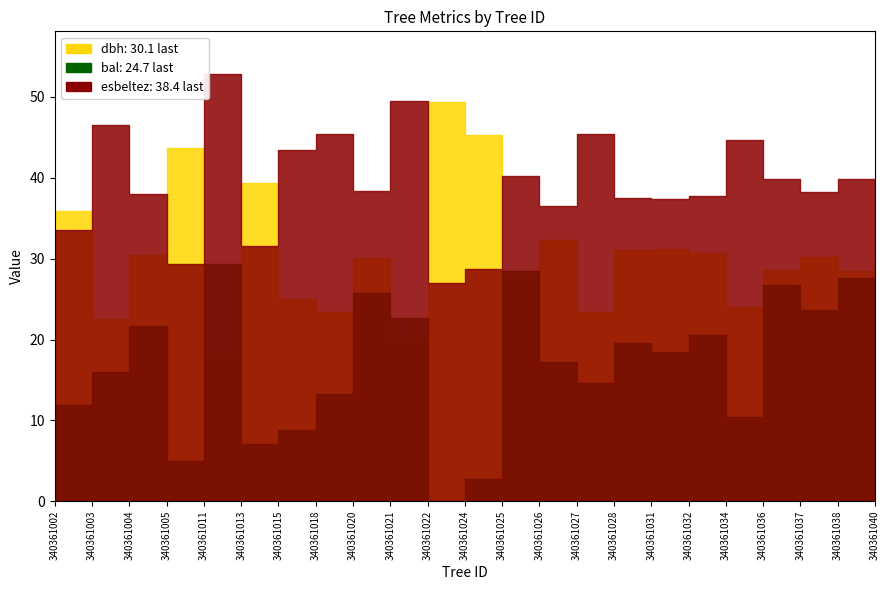

What are all the series names shown in the legend?

dbh, bal, esbeltez